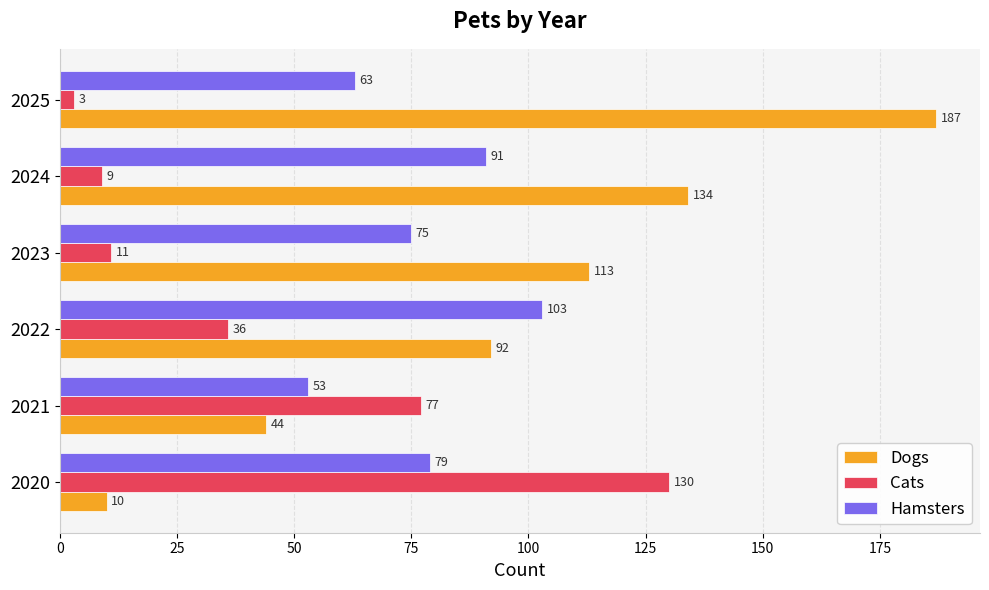

What are all the series names shown in the legend?

Dogs, Cats, Hamsters